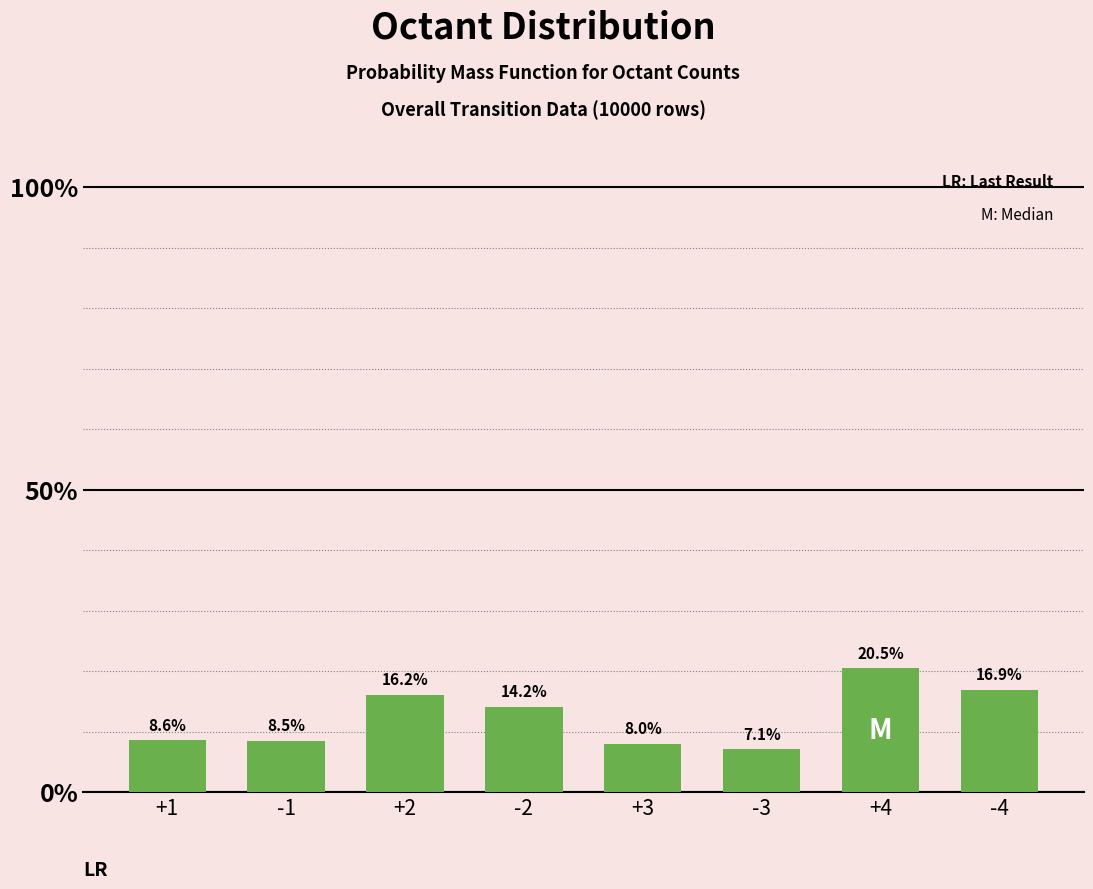

List the labels in order of value, smallest first.

-3, +3, -1, +1, -2, +2, -4, +4